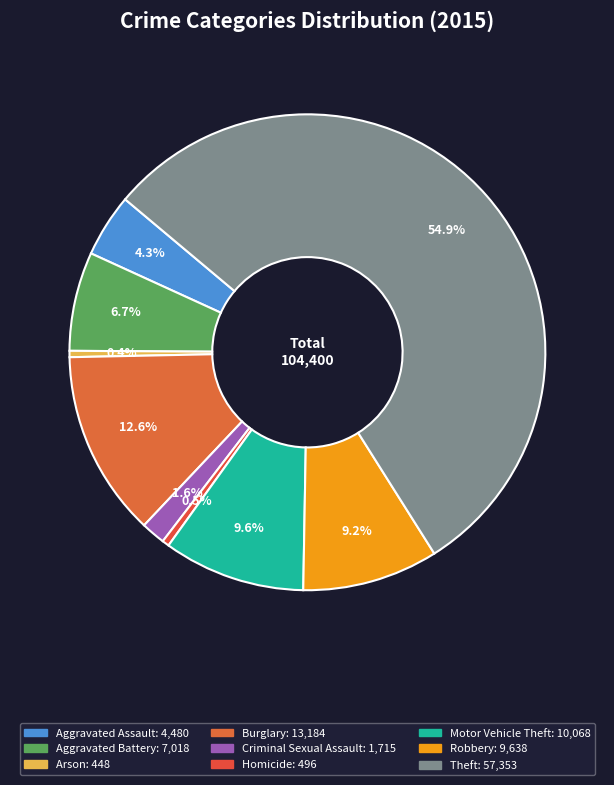

What is the change in value from Criminal Sexual Assault to Theft?

+55638